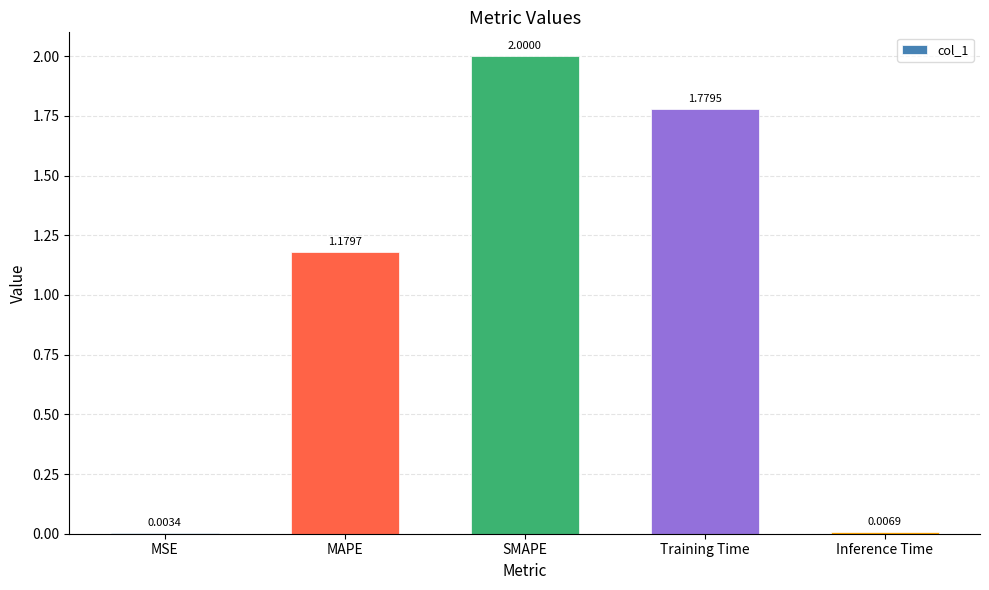

What is the sum of all values?

5.0